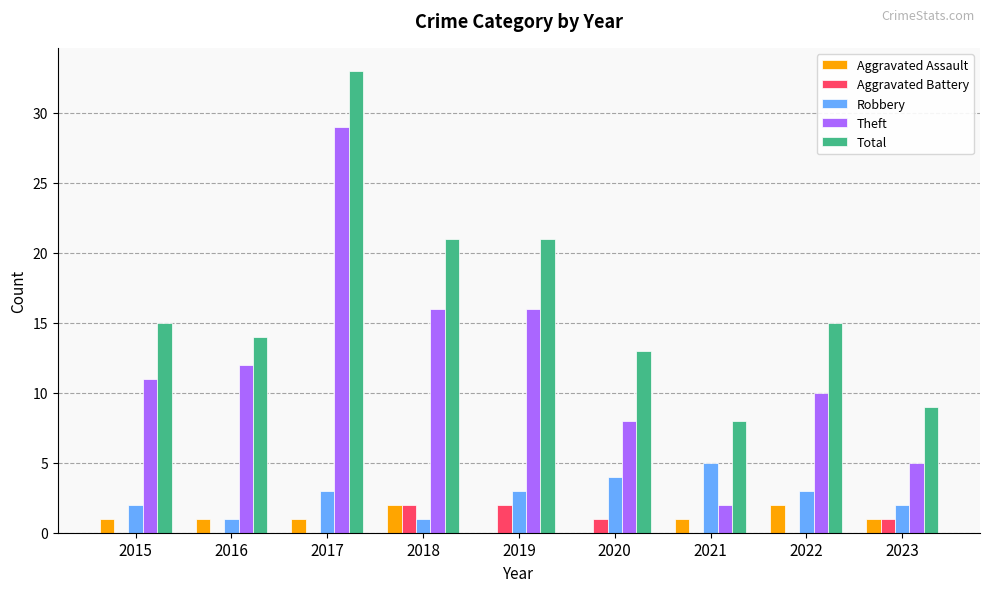

Reading left to right, what are all the values shown in this chart?

Aggravated Assault: 1	1	1	2	0	0	1	2	1
Aggravated Battery: 0	0	0	2	2	1	0	0	1
Robbery: 2	1	3	1	3	4	5	3	2
Theft: 11	12	29	16	16	8	2	10	5
Total: 15	14	33	21	21	13	8	15	9